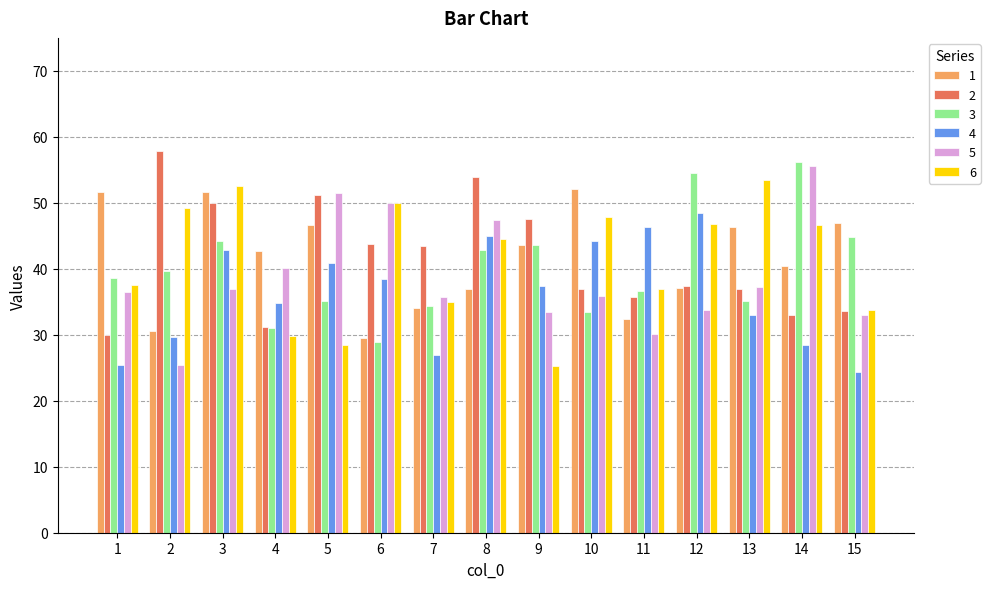

What is the sum of the 4 values at 10 and 8?

89.3